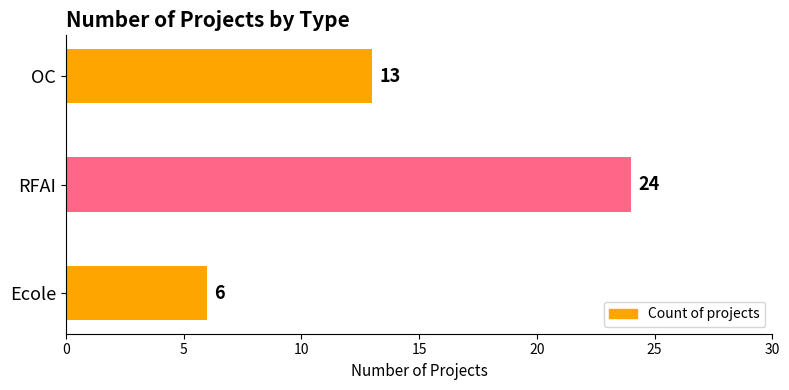

Is it true that the value at RFAI is 14?

False